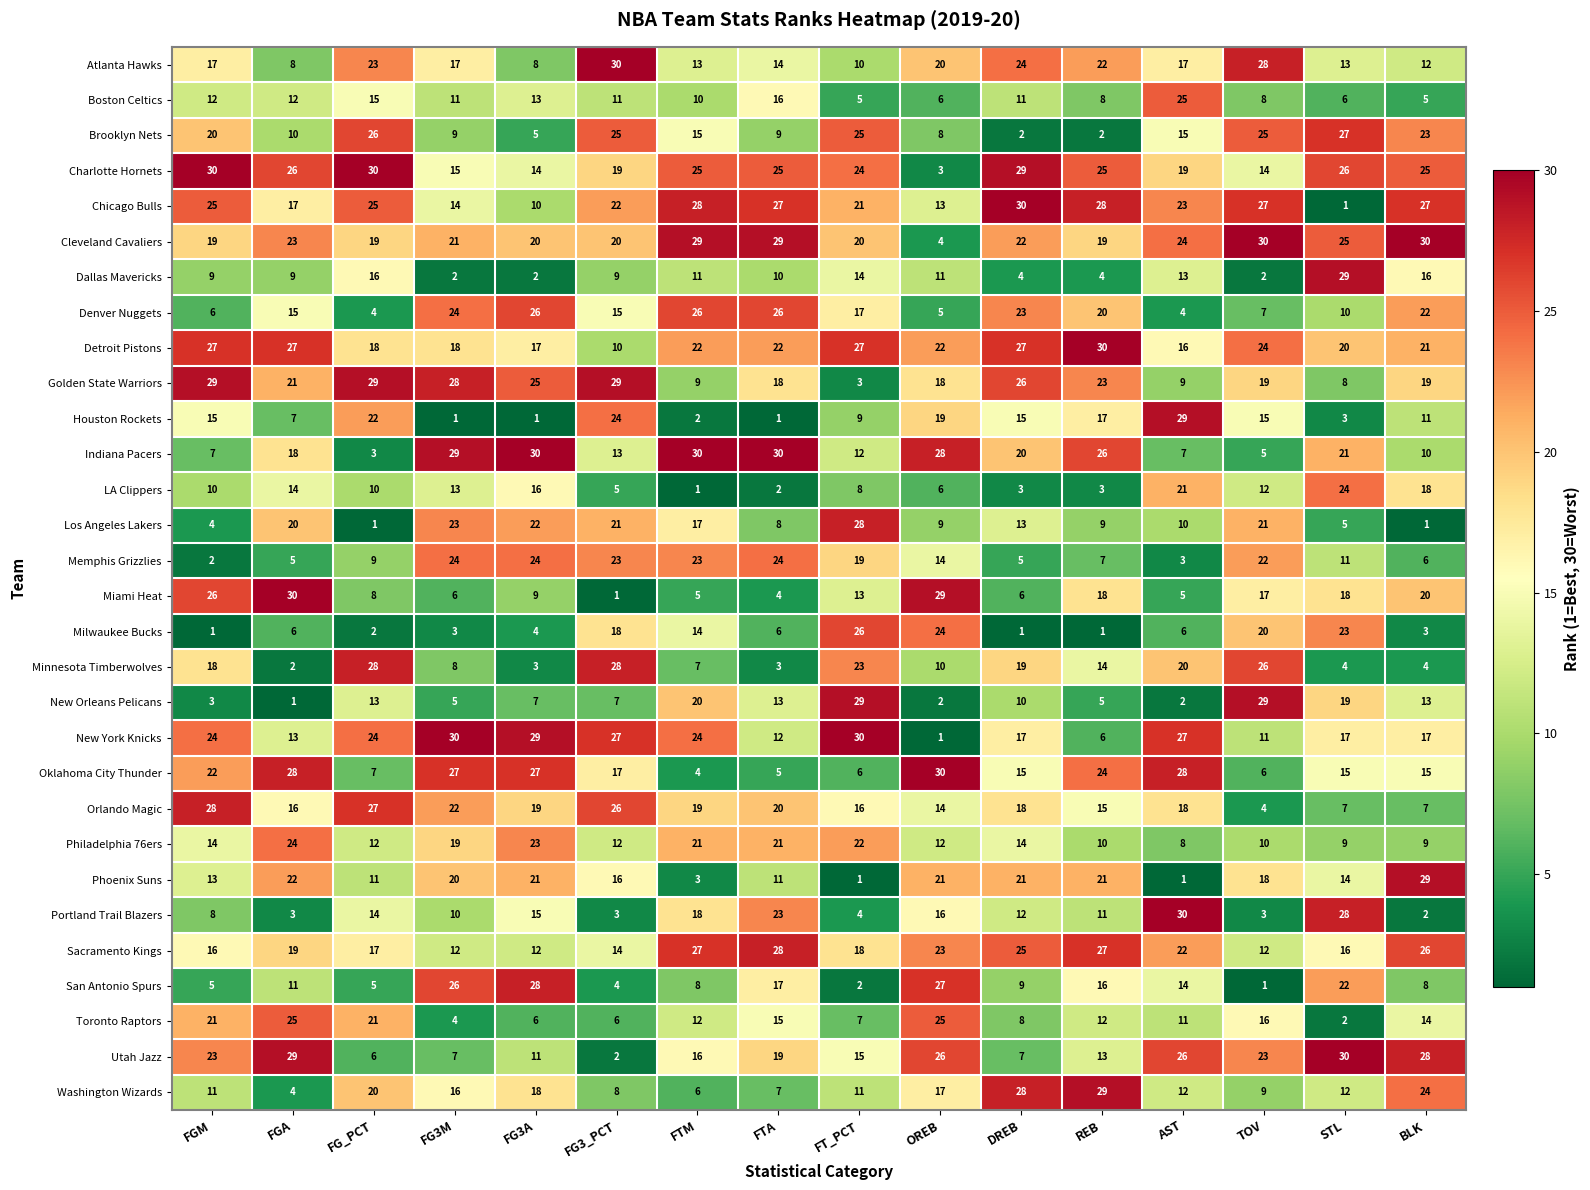

Is it true that Brooklyn Nets equals 25 at FG3_PCT?

True